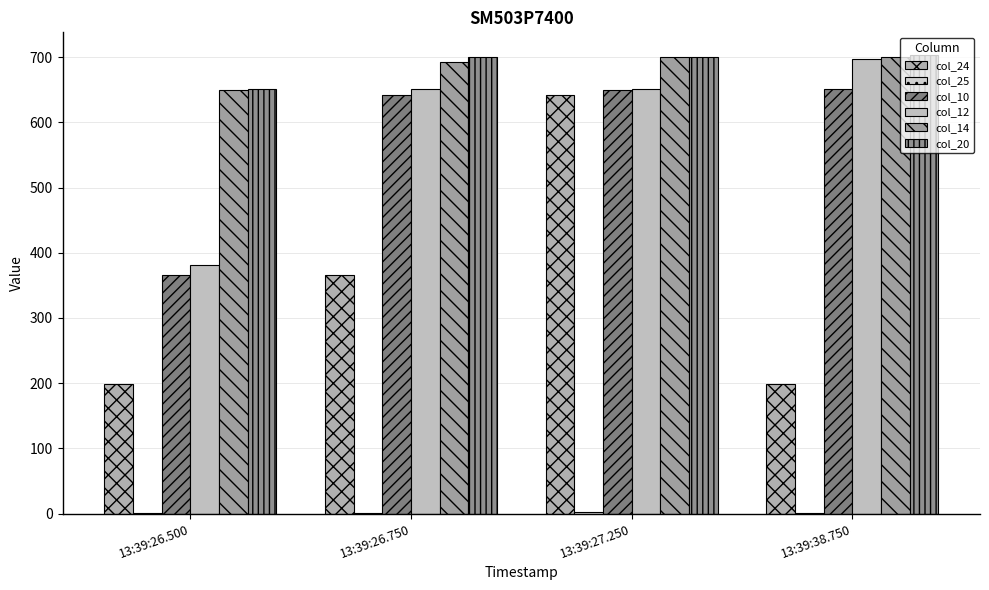

How many categories are shown in the chart?

4